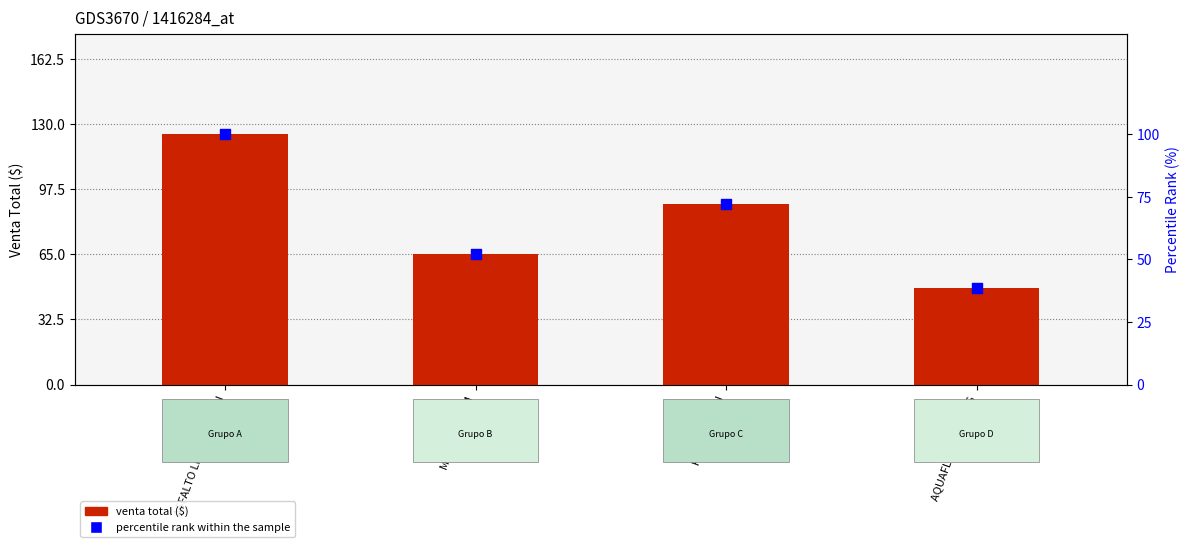

What is the total value across all series at AQUAFLEX BLANCO G?

86.4